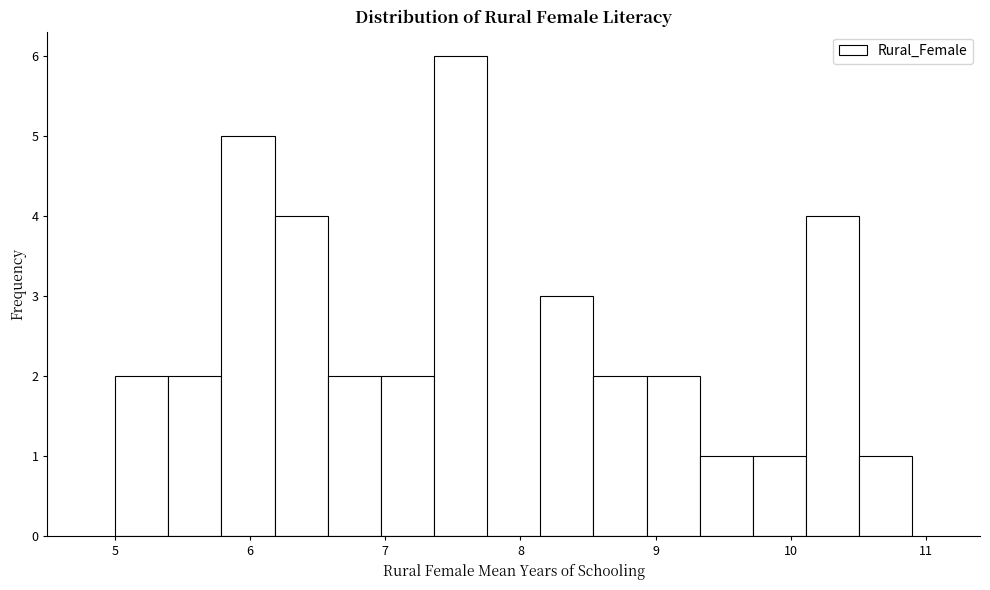

Read against the x-axis, roughly where is the centre of the tallest bar?

7.6